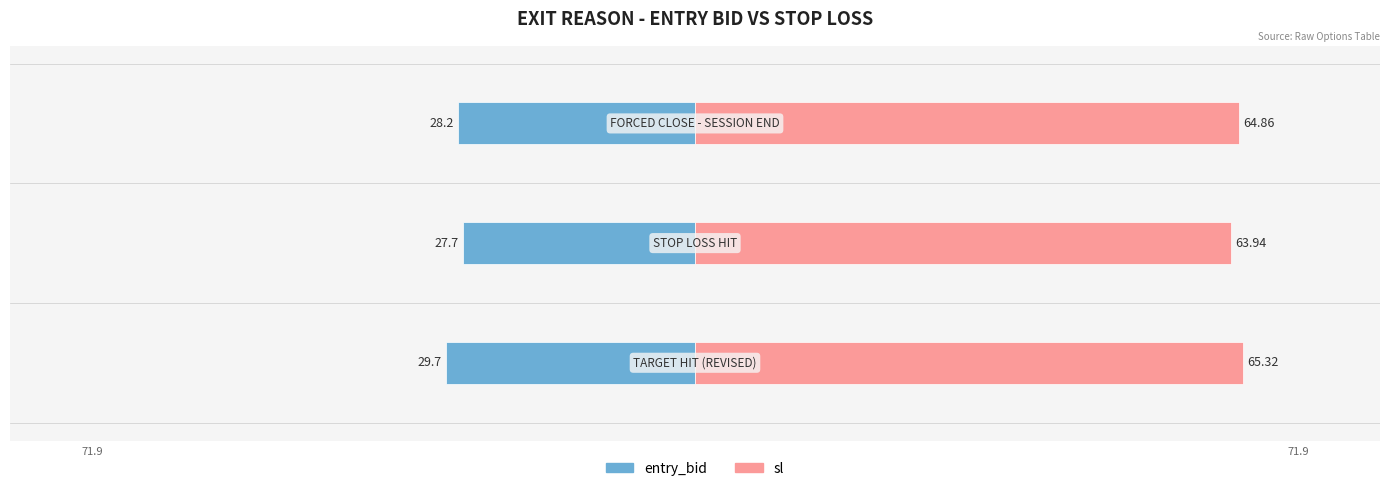

The sl series shows 45.6 at 0. True or false?

False